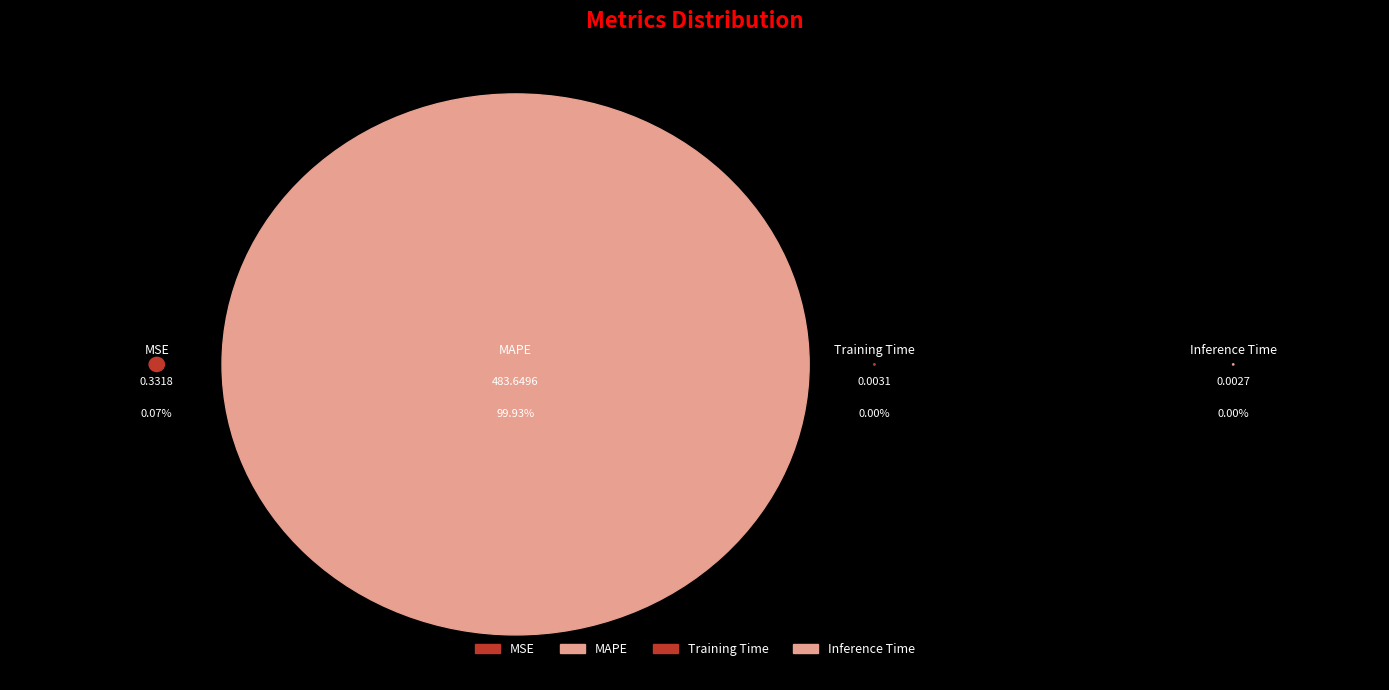

The Training Time slice represents 0% of the pie. True or false?

True